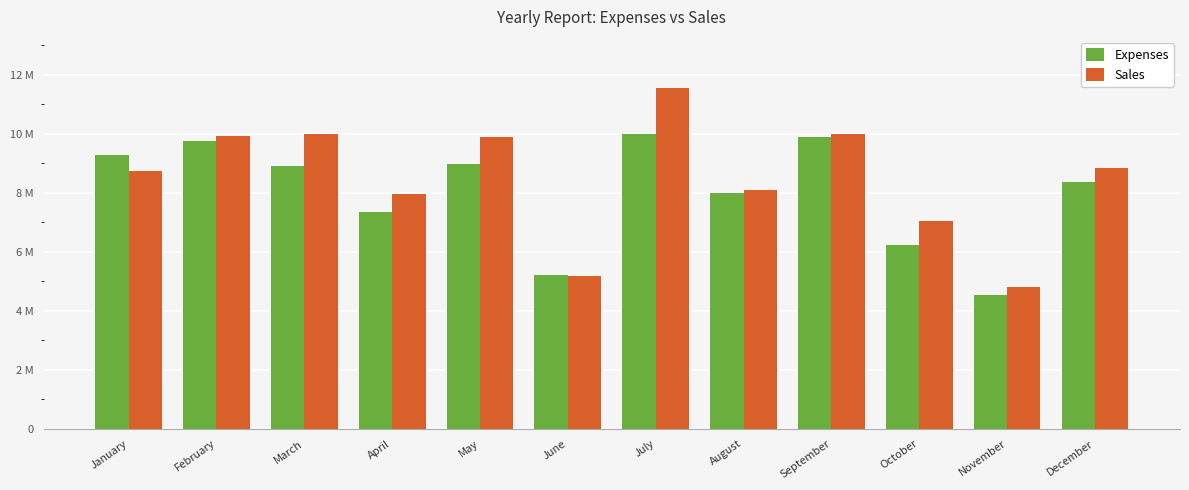

Rank the series by their maximum value, from highest to lowest.

Sales, Expenses